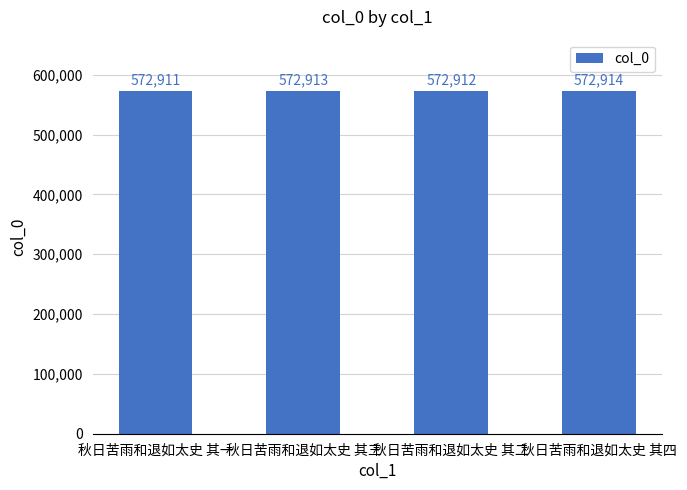

Which has a higher value, 秋日苦雨和退如太史 其二 or 秋日苦雨和退如太史 其四?

秋日苦雨和退如太史 其四